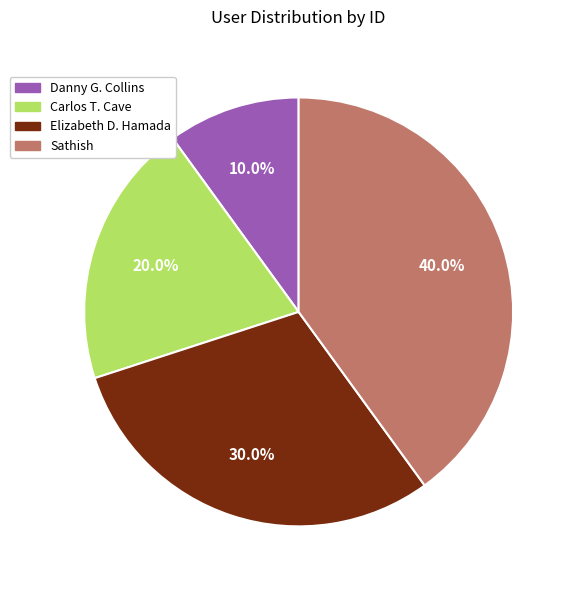

How many segments does this pie chart have?

4